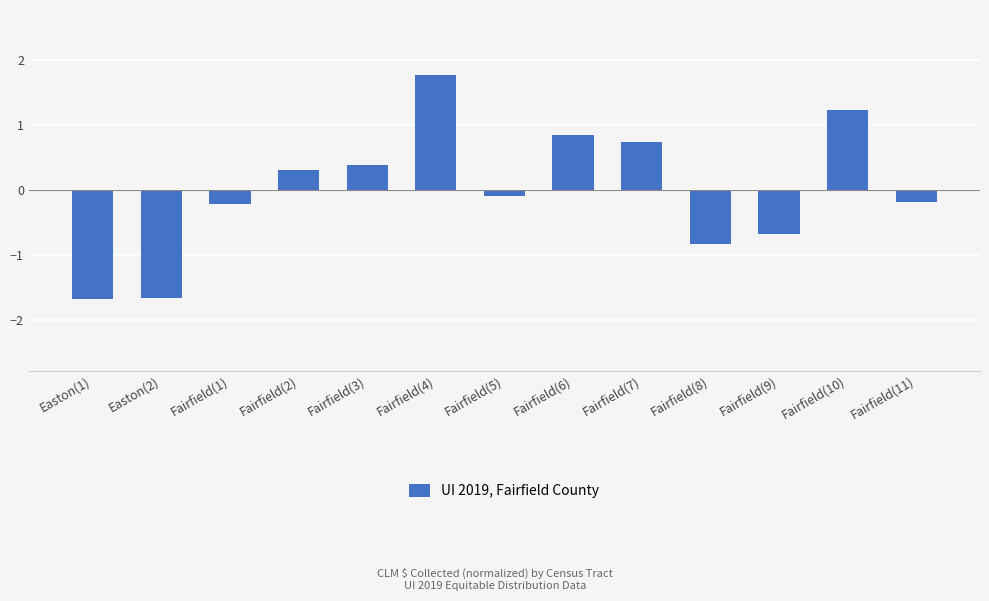

What is the value of the 5th bar from the left?

0.4